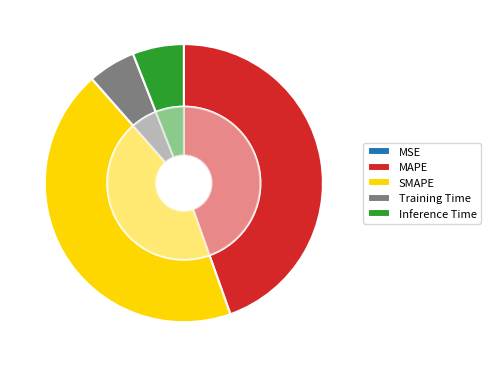

Rank the categories by value from lowest to highest.

MSE, Training Time, Inference Time, SMAPE, MAPE